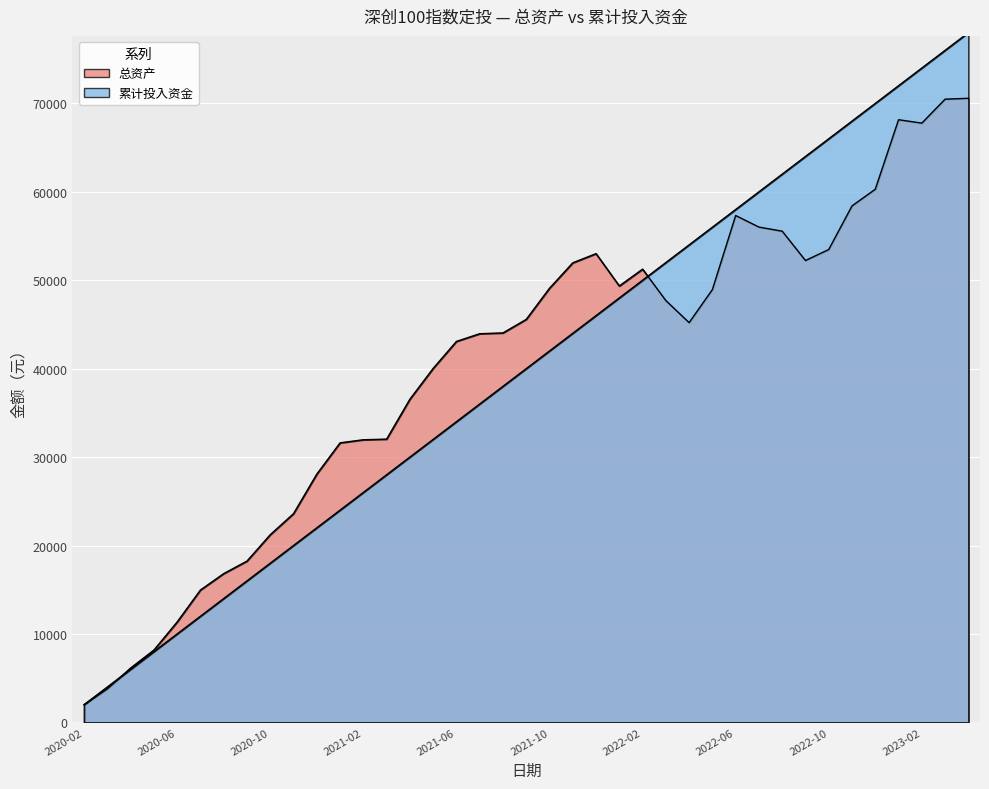

Which series has the largest total across all categories?

总资产